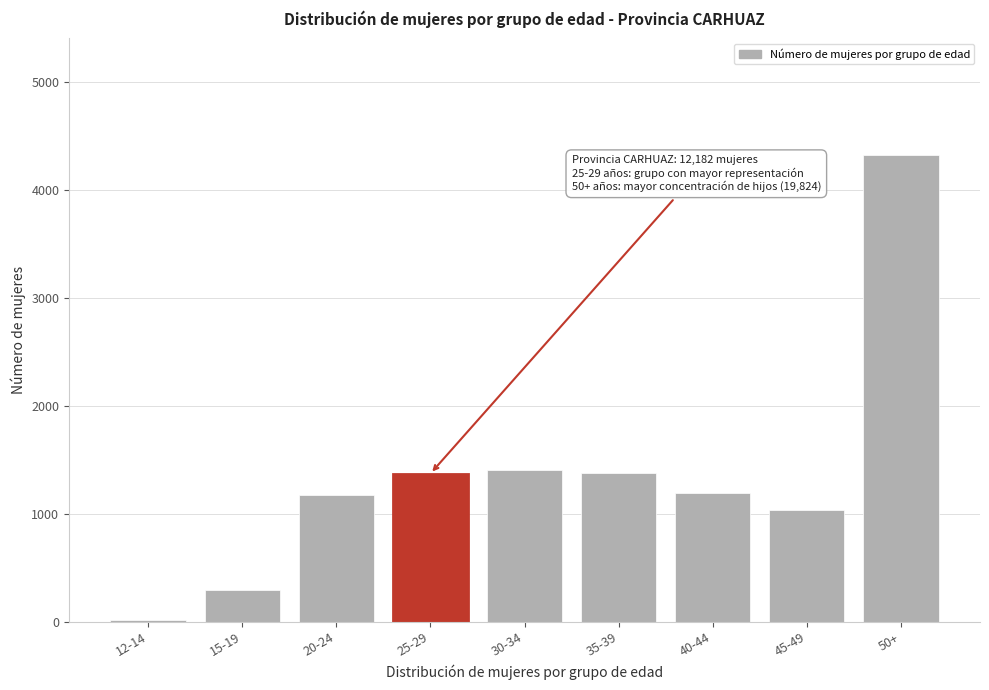

The value at 20-24 is 701. True or false?

False